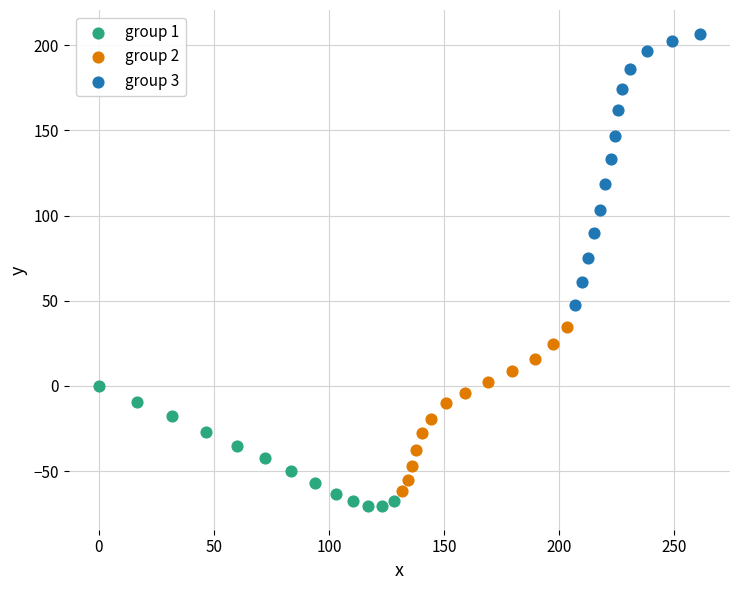

Which series has the widest spread of Y values?

group 3